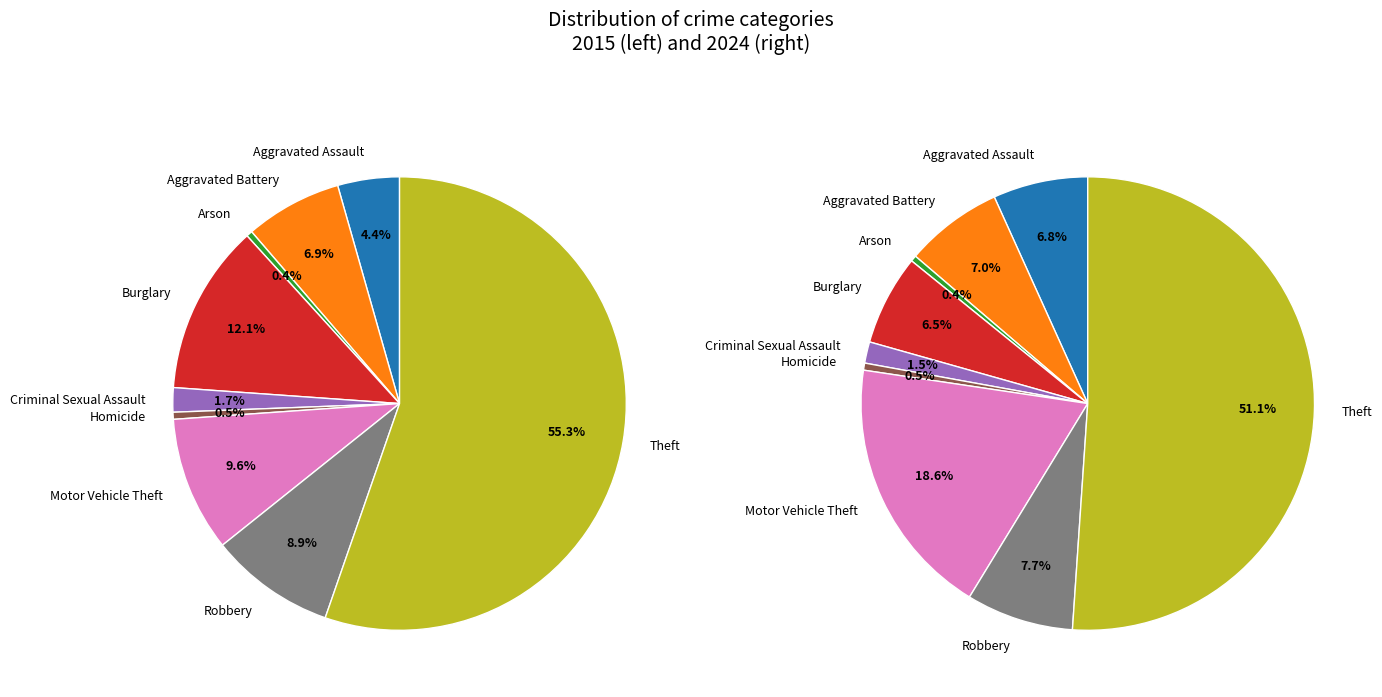

How many slices are in this pie chart?

9